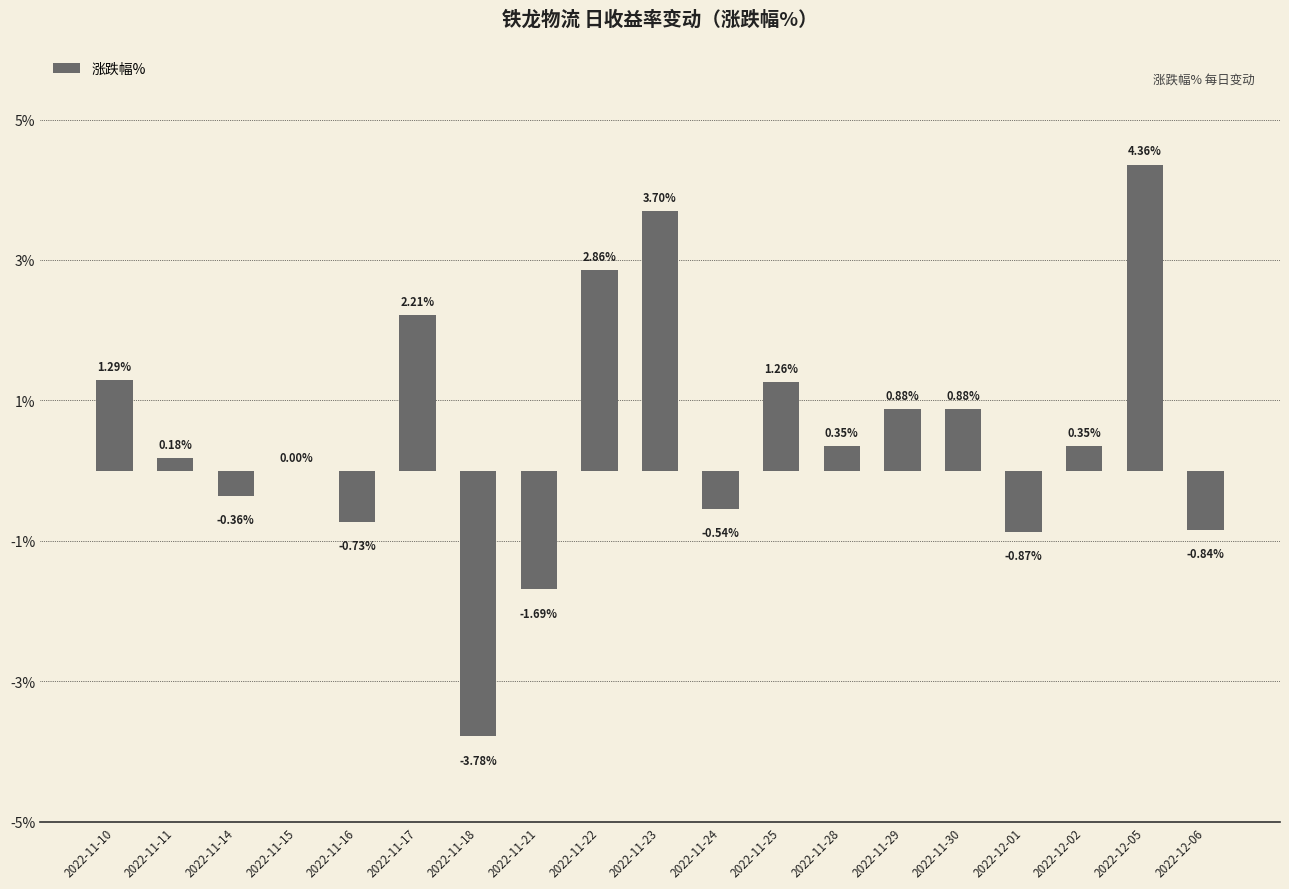

What is the sum of all values?

9.5